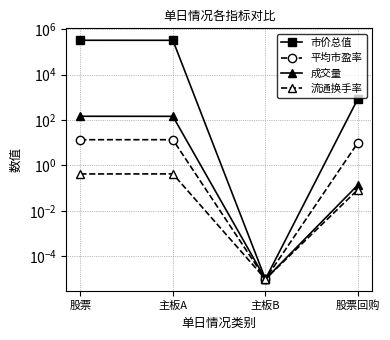

What is the label of the 4th point from the right?

股票